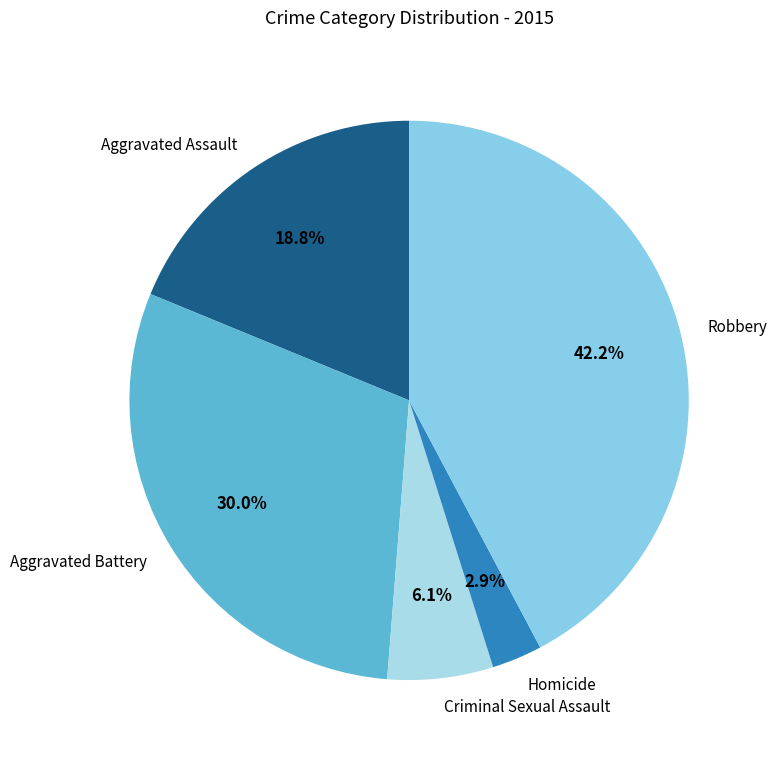

Is the sum of Criminal Sexual Assault and Aggravated Battery greater than half?

No